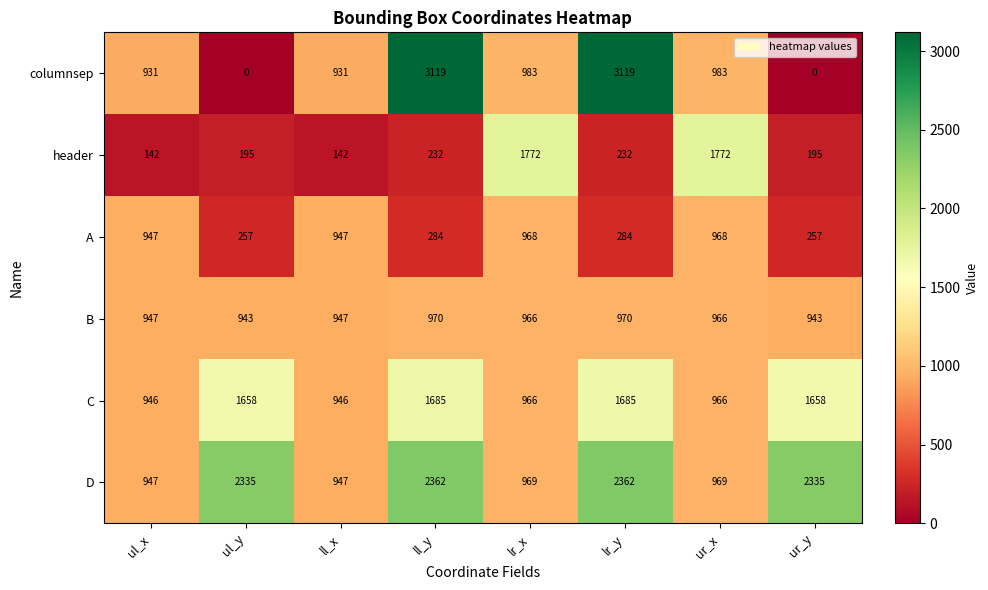

What is the difference between the second highest and second lowest values in the header series?

1630